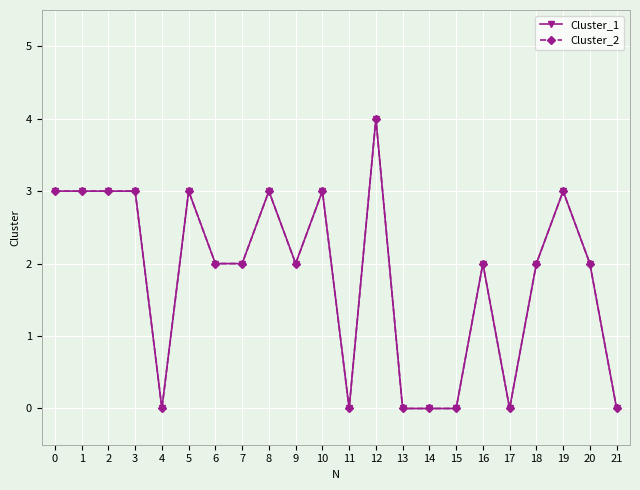

List the series in order of their peak value, highest first.

Cluster_1, Cluster_2